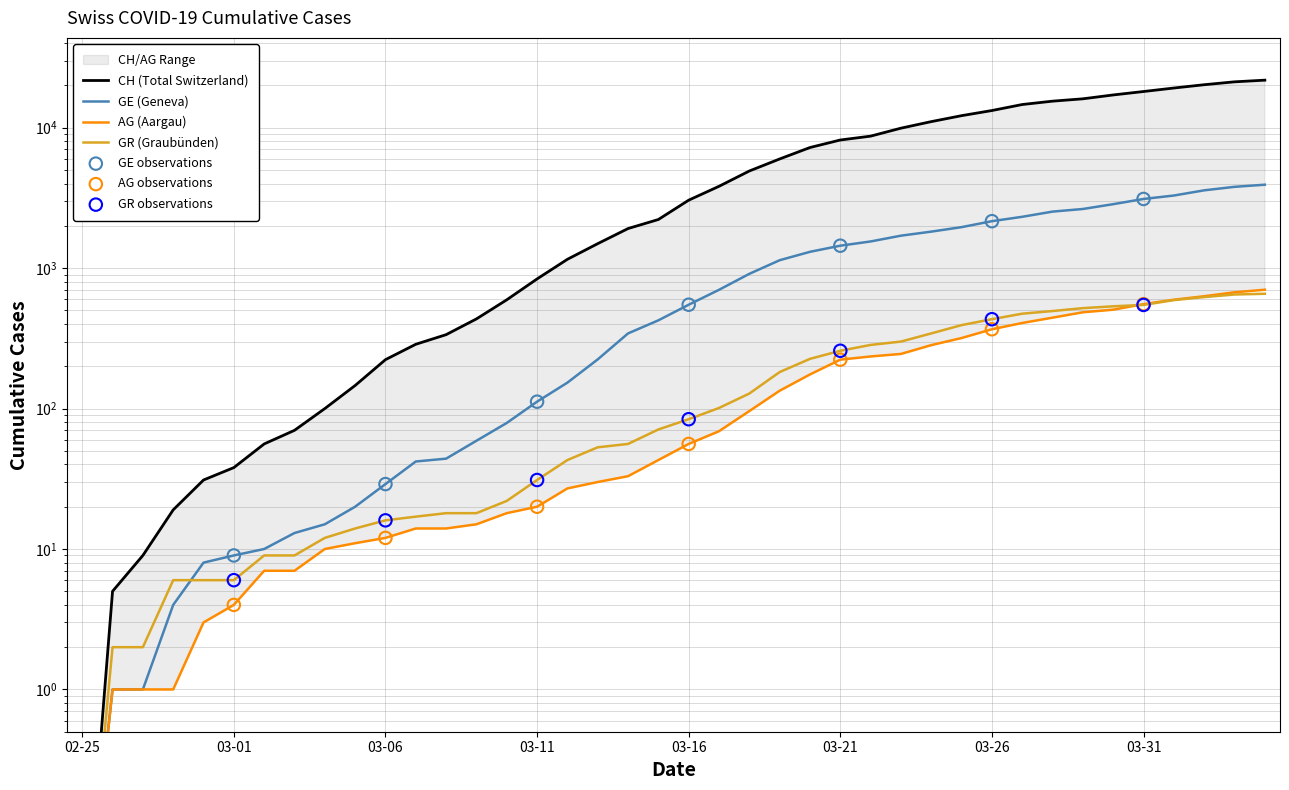

At how many categories does at least one series exceed 9455?

13